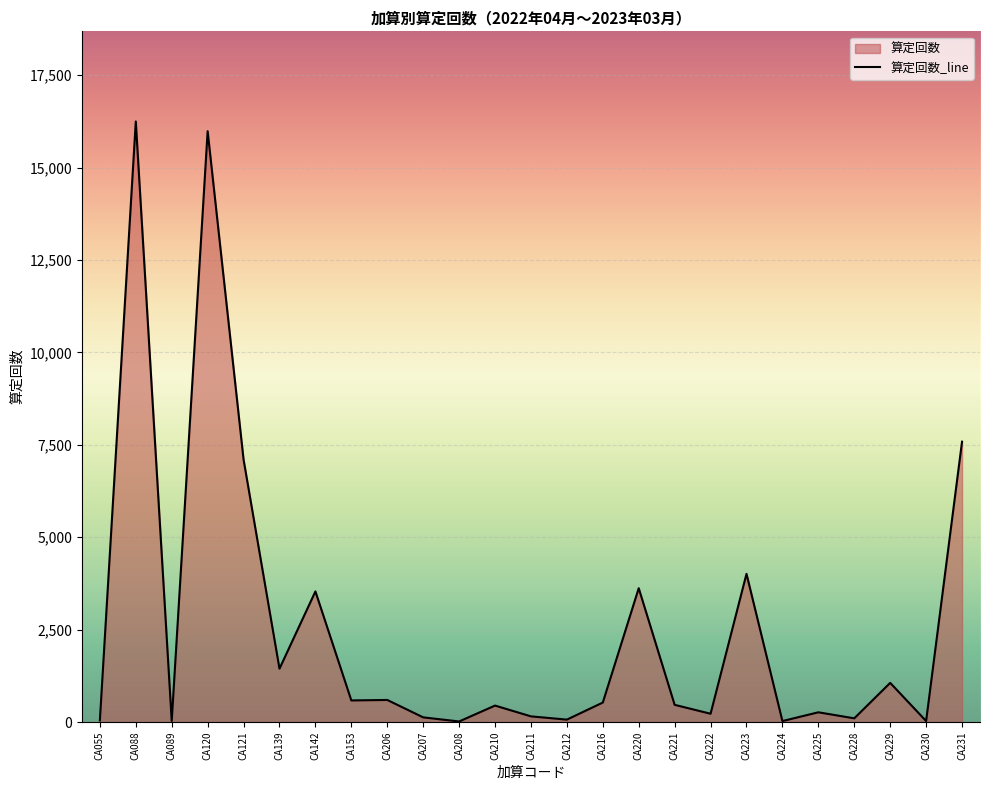

What is the change in value from CA210 to CA225?

-182